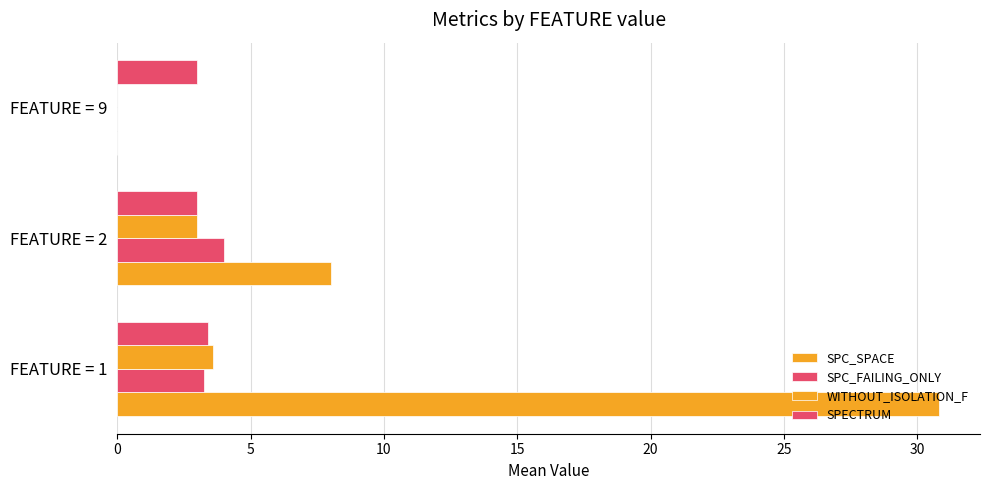

How many values in SPC_FAILING_ONLY are above zero?

2